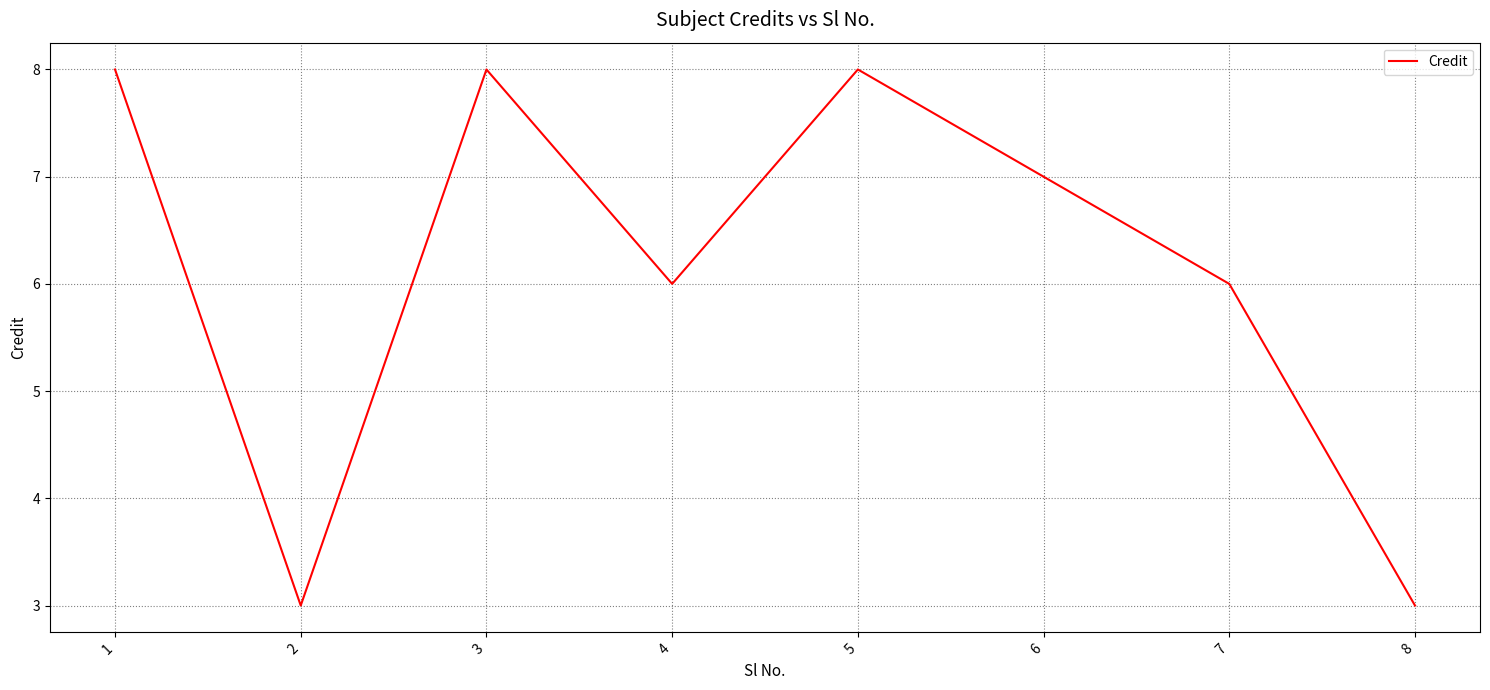

Approximately how many times larger is the value at 4 compared to 8?

2.0